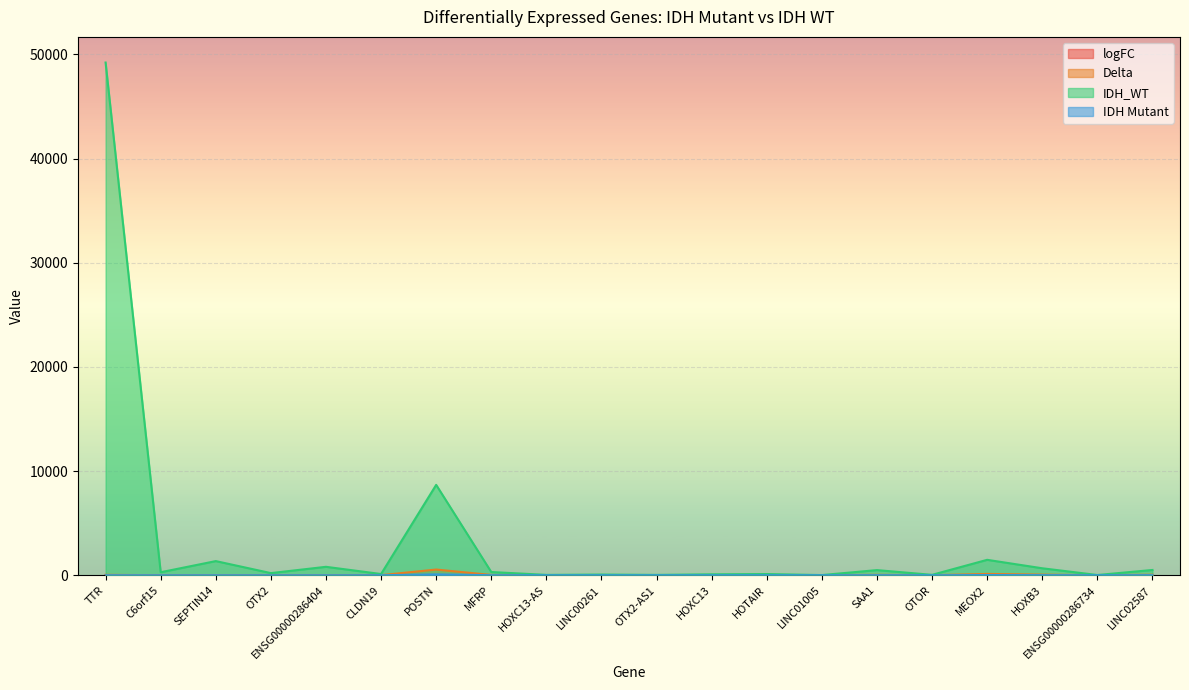

At which category is the sum across all series the highest?

TTR